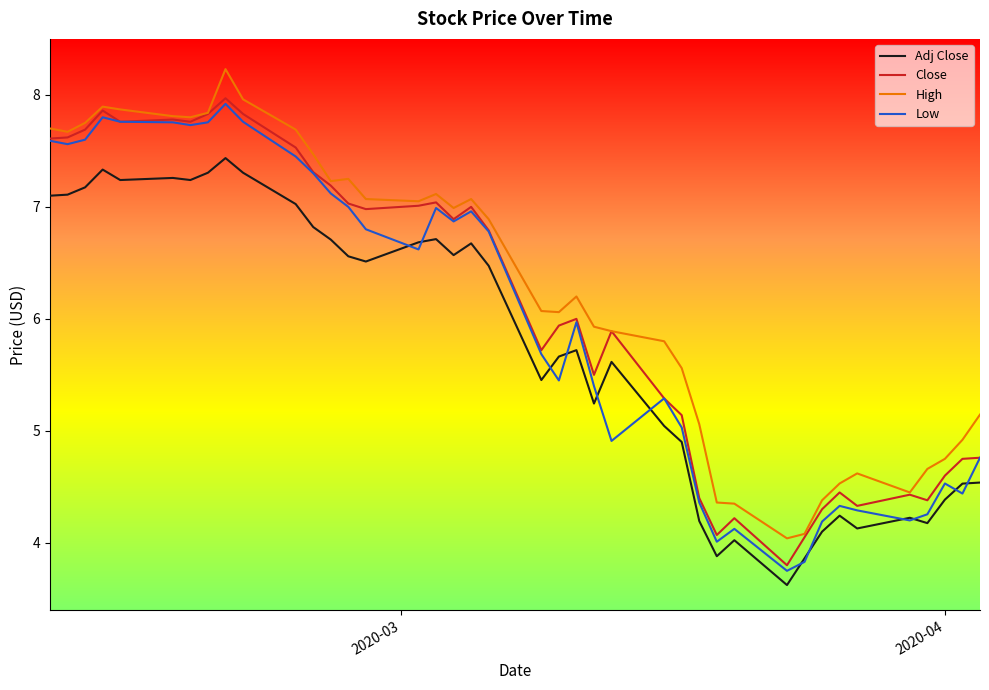

What is the lowest value of the High series?

4.0